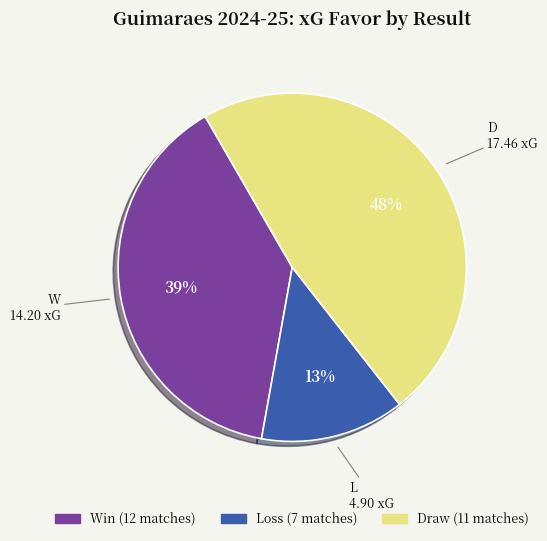

Is there a majority slice in this chart?

No